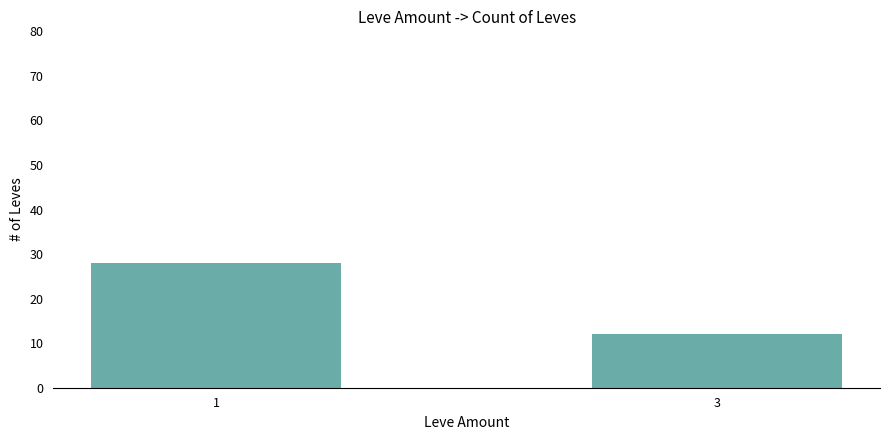

What is the approximate value at 1?

28